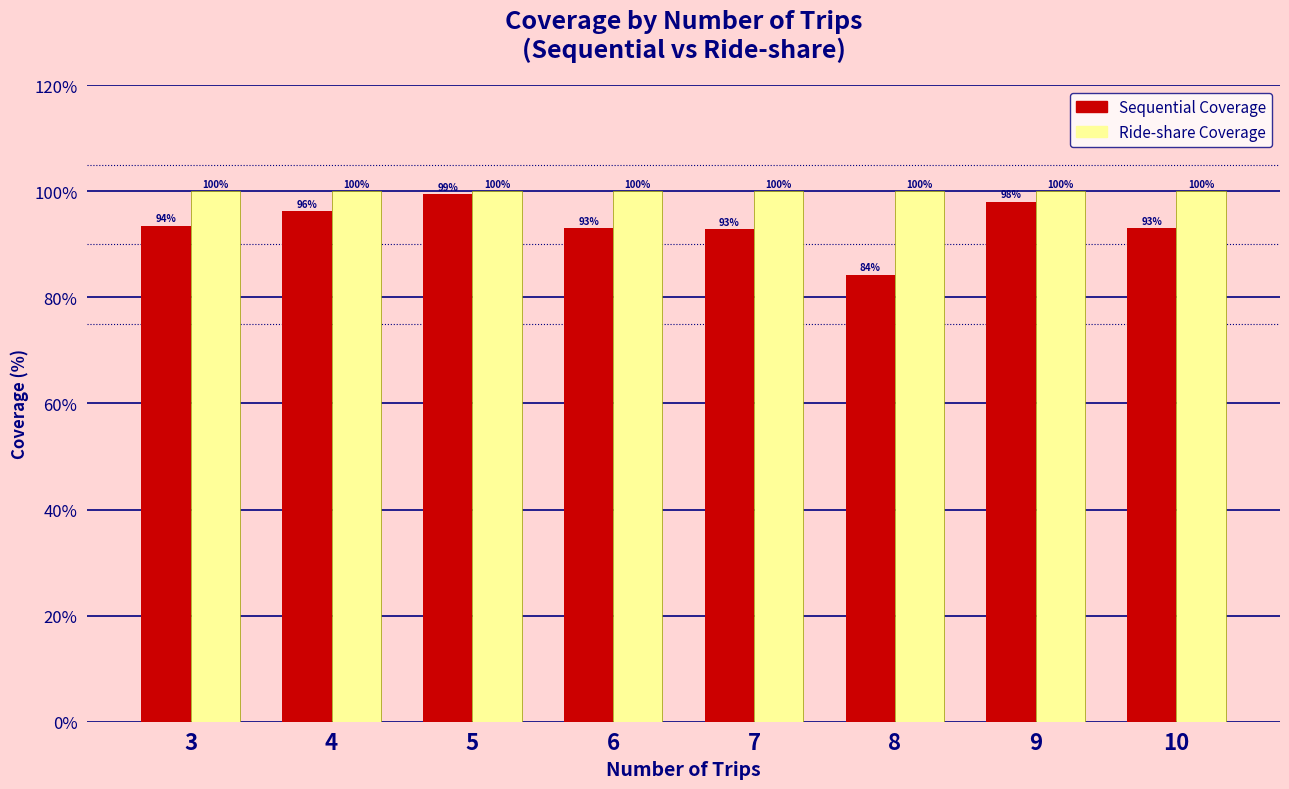

Which series has the widest spread of values?

Sequential Coverage